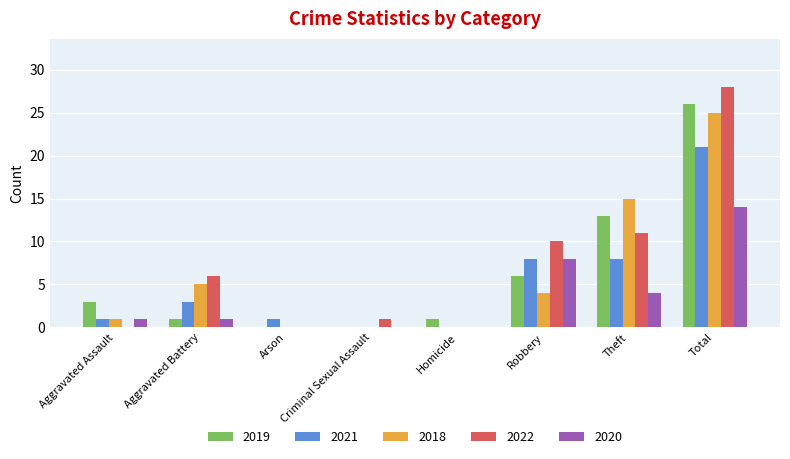

How many groups of bars are there?

8